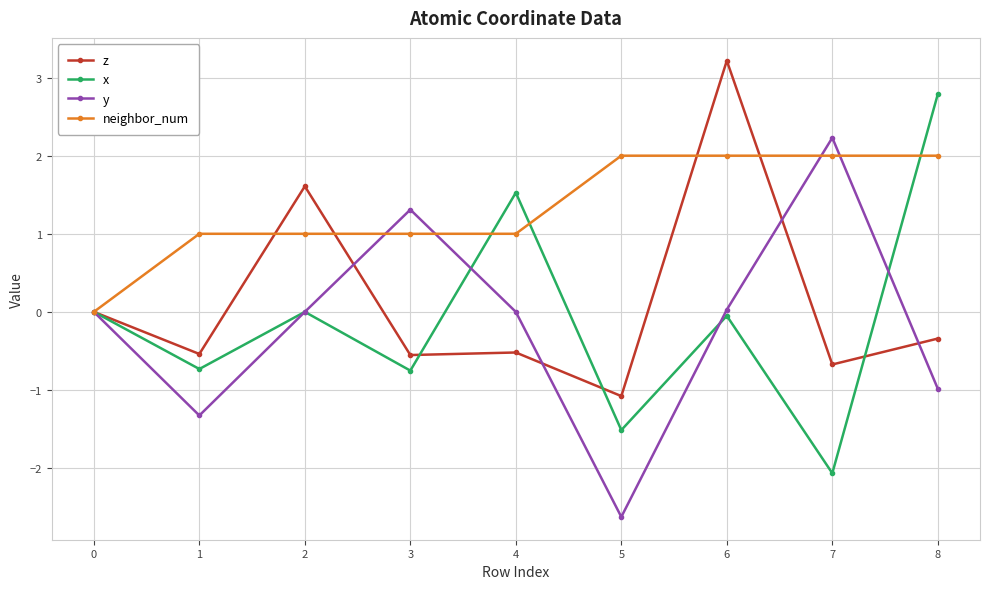

True or false: x and y cross at least once.

True